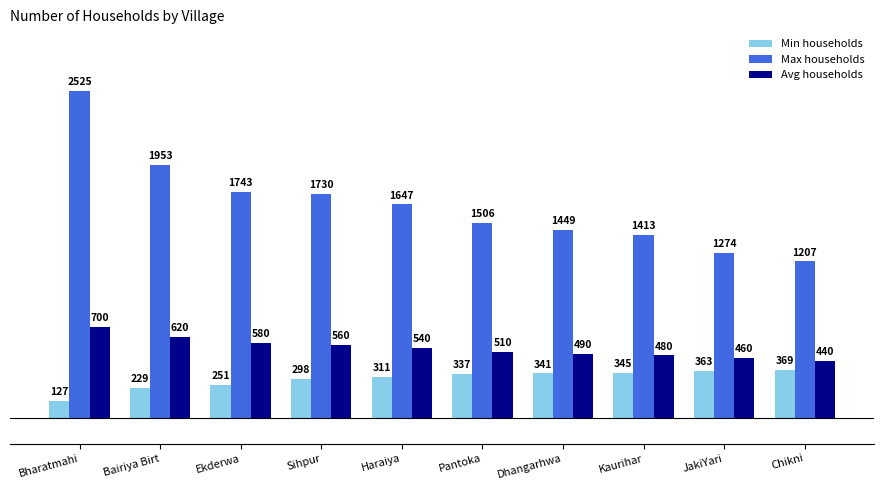

What is the lowest value of the Avg households series?

440